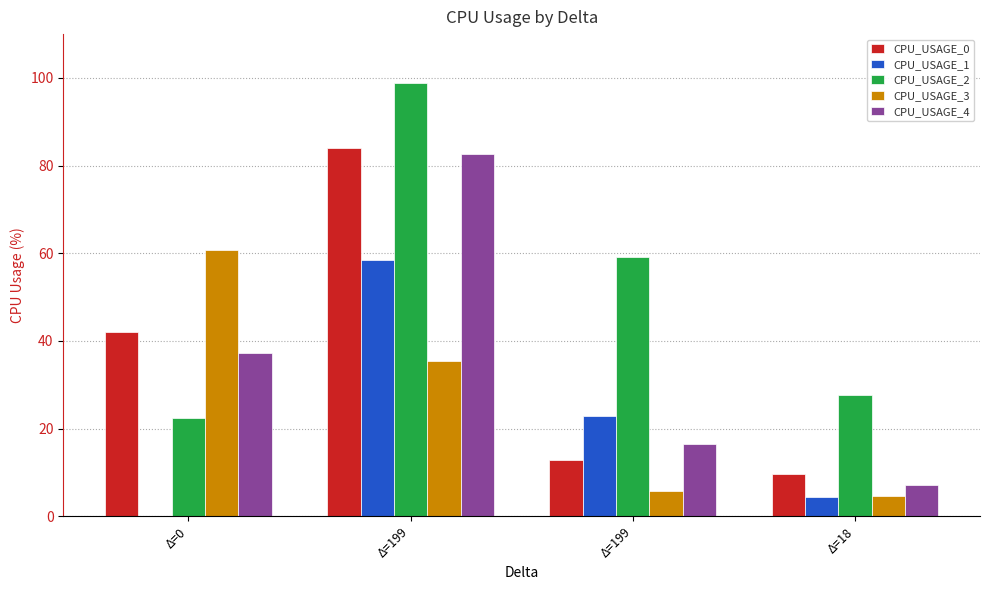

At how many categories does at least one series exceed 89?

1